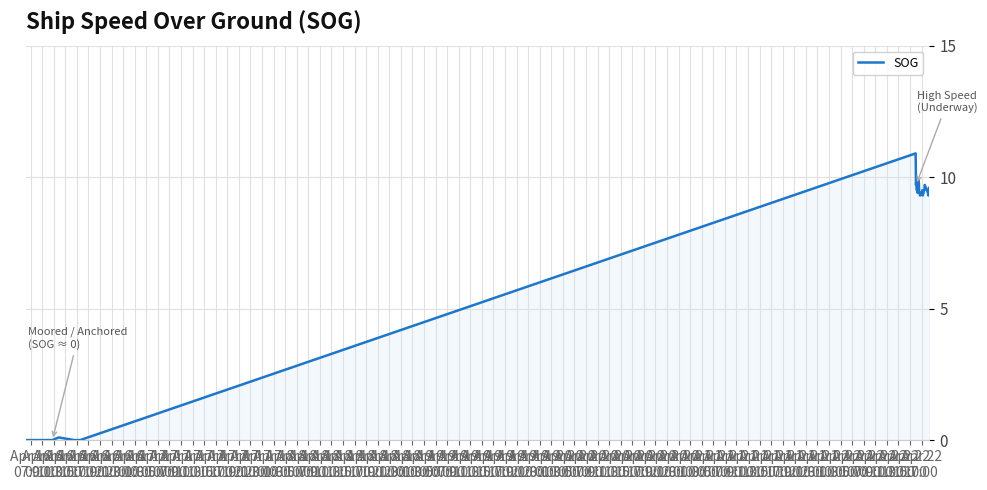

What is the difference between the maximum and minimum values?

10.9